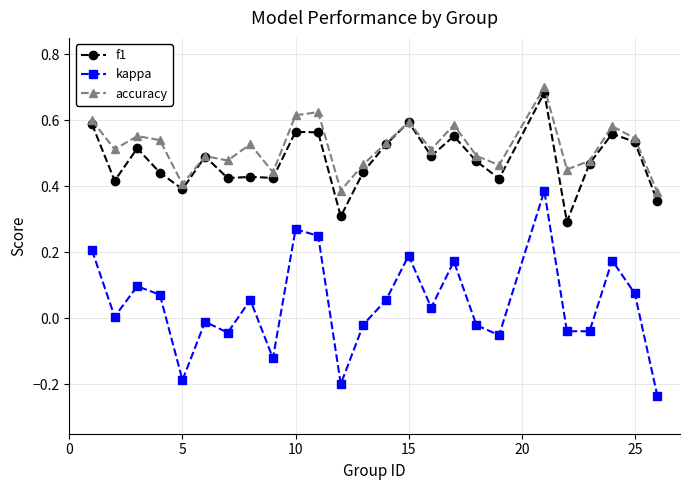

True or false: kappa and accuracy cross at least once.

False